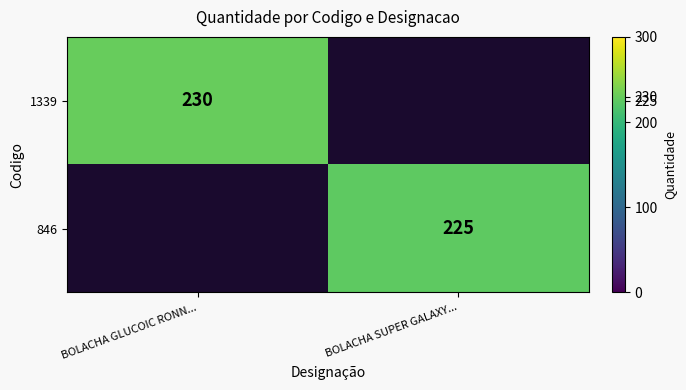

The 1339 series shows 230 at BOLACHA GLUCOIC RONN.... True or false?

True